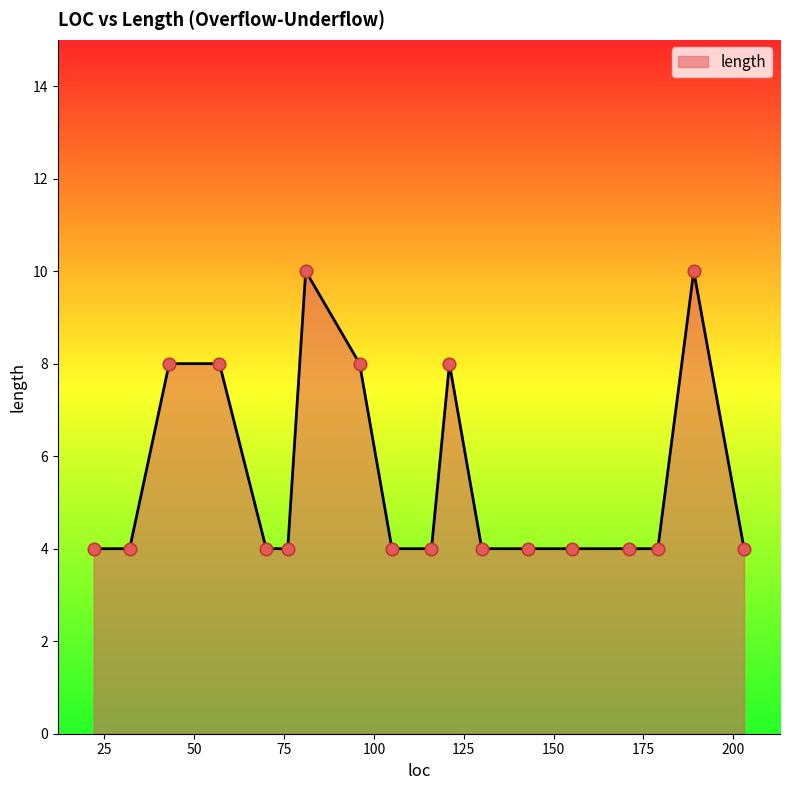

What is the greatest value displayed?

10